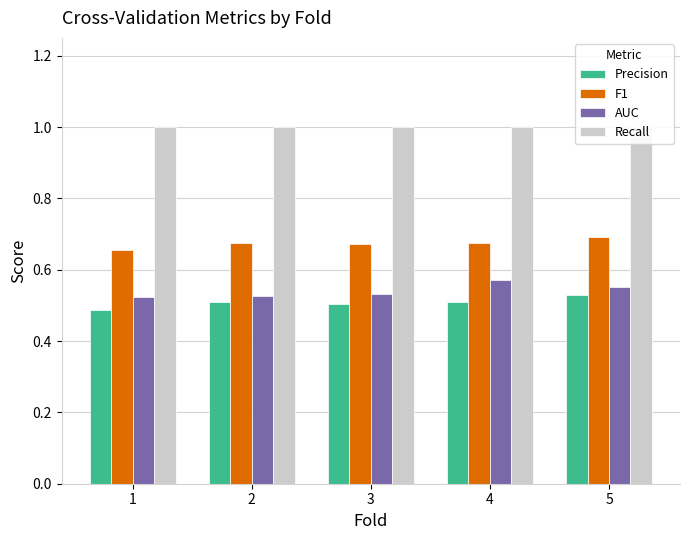

Which series has the largest total across all categories?

Recall